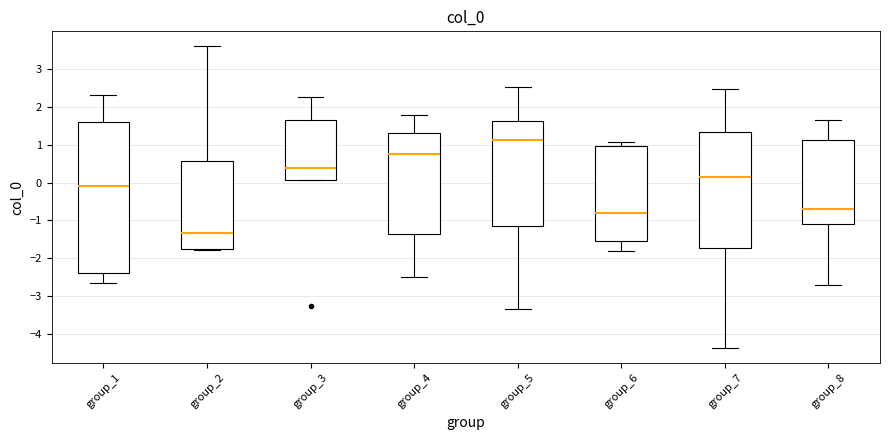

Which box is the tallest, from its lower edge to its upper edge?

group_1